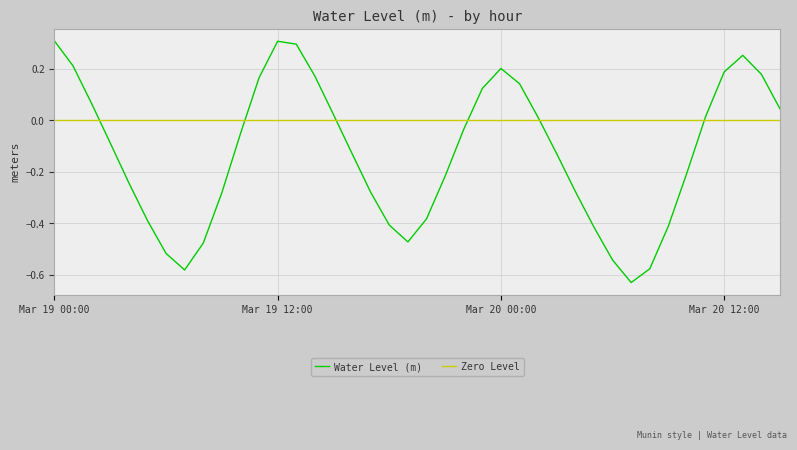

What is the smallest value displayed?

-0.6